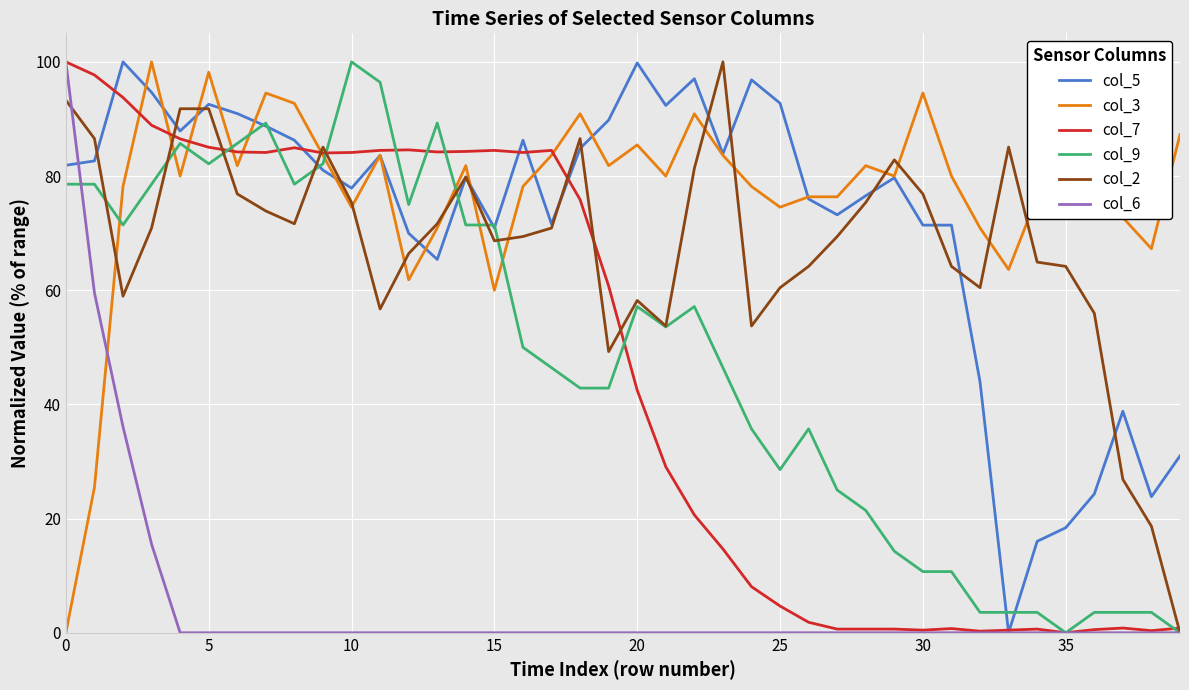

Which series has the largest total across all categories?

col_3